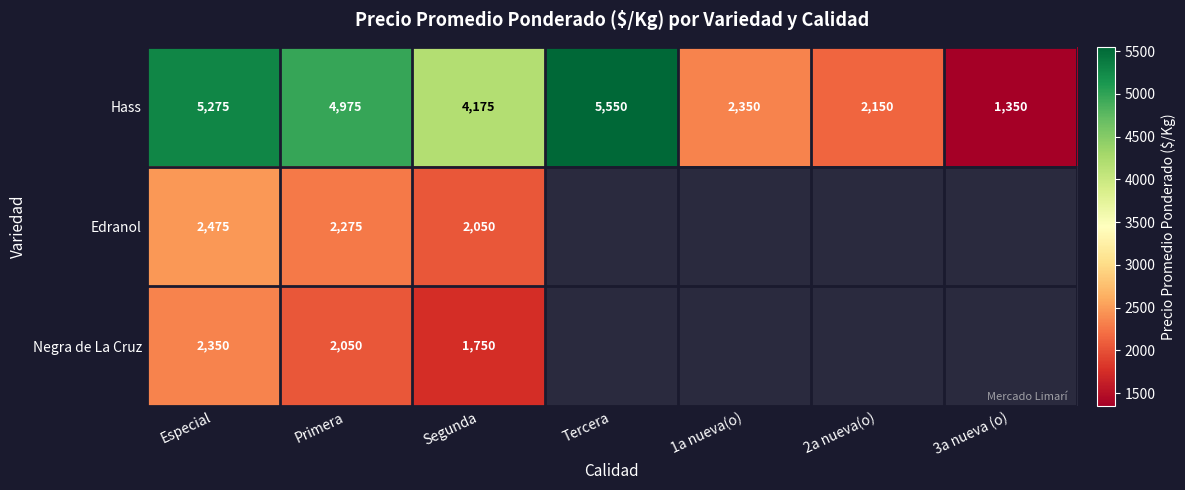

At Especial, list the series in order from largest to smallest.

Hass, Edranol, Negra de La Cruz